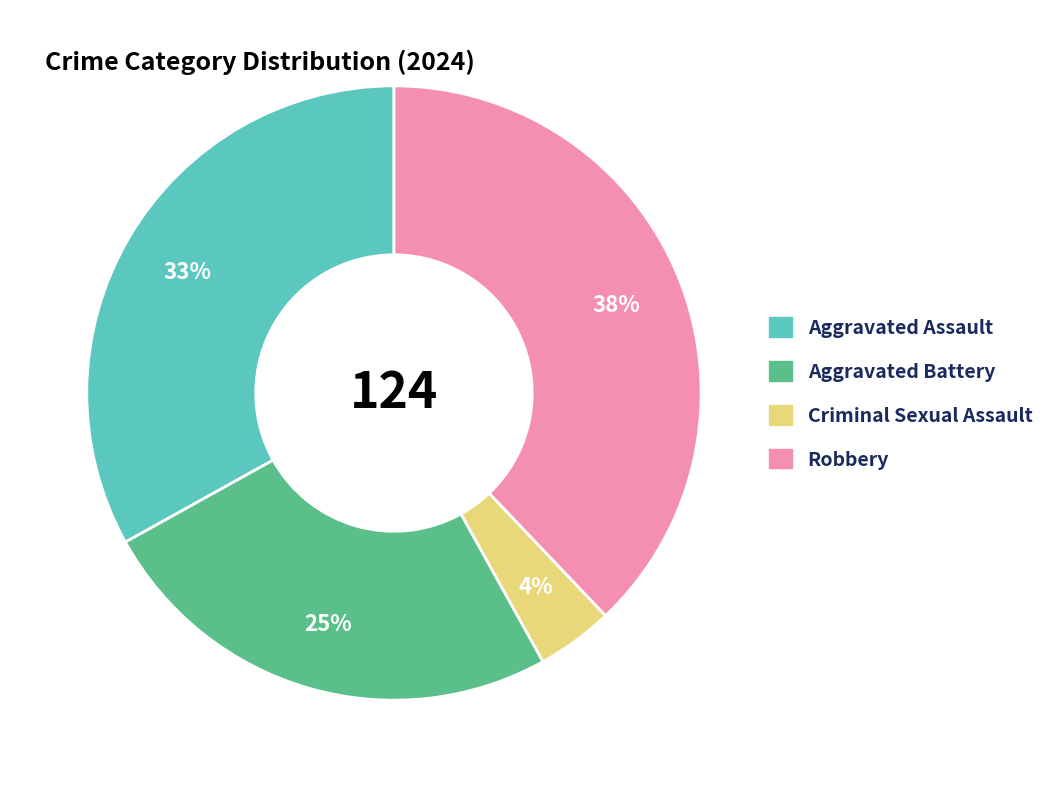

To the nearest percent, what percentage of the pie is Criminal Sexual Assault?

4%